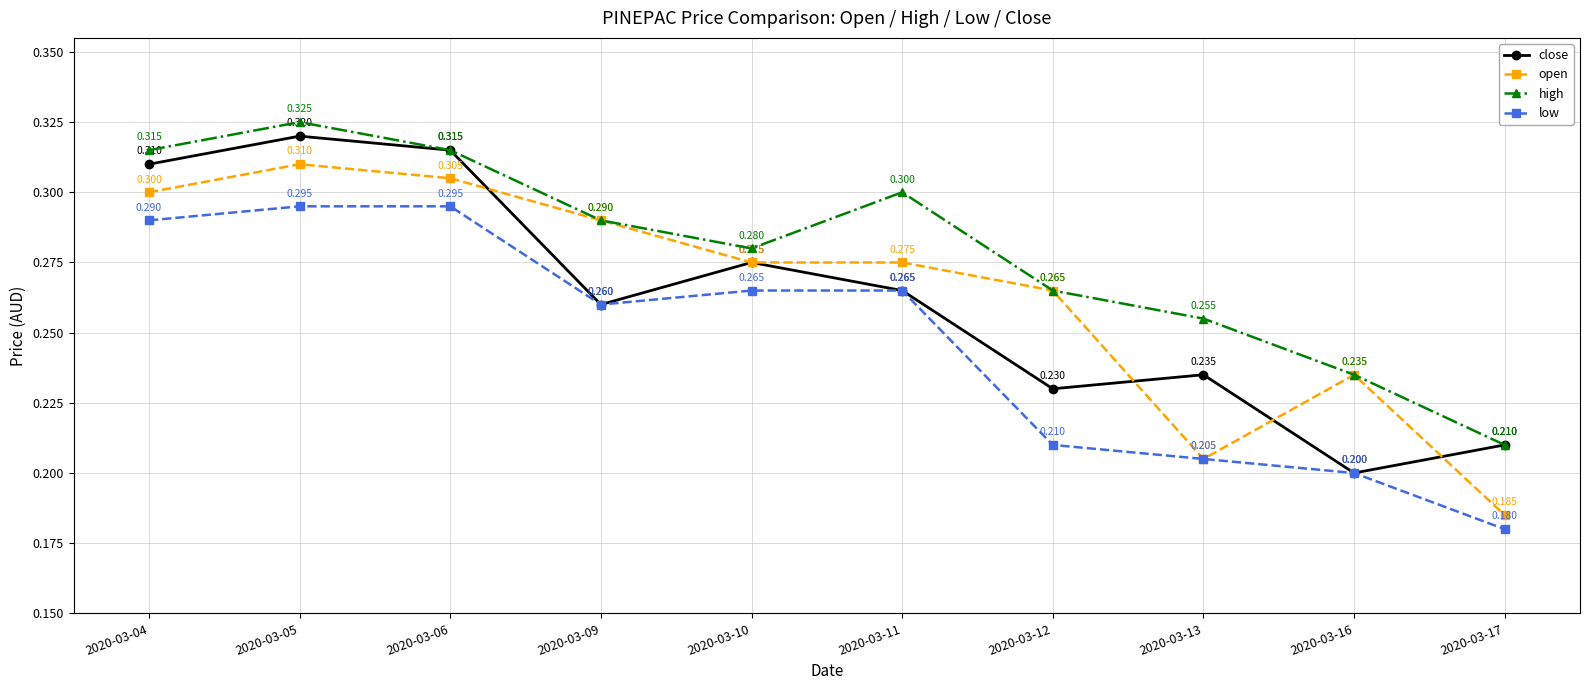

True or false: high and low intersect in this chart.

False